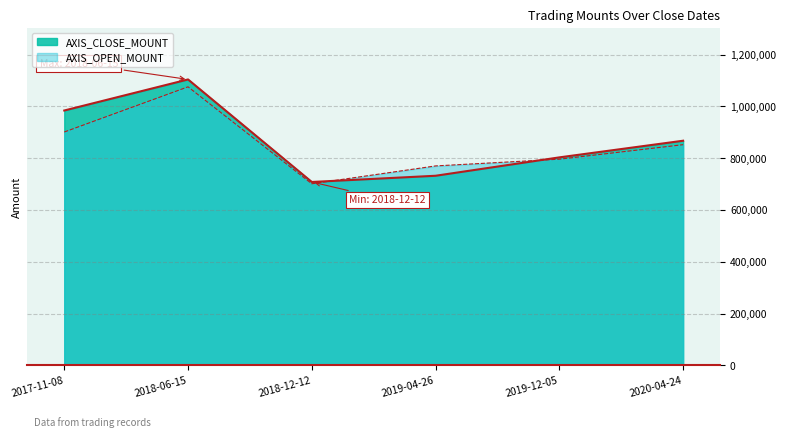

The AXIS_CLOSE_MOUNT line series shows 984000 at 2017-11-08. True or false?

True